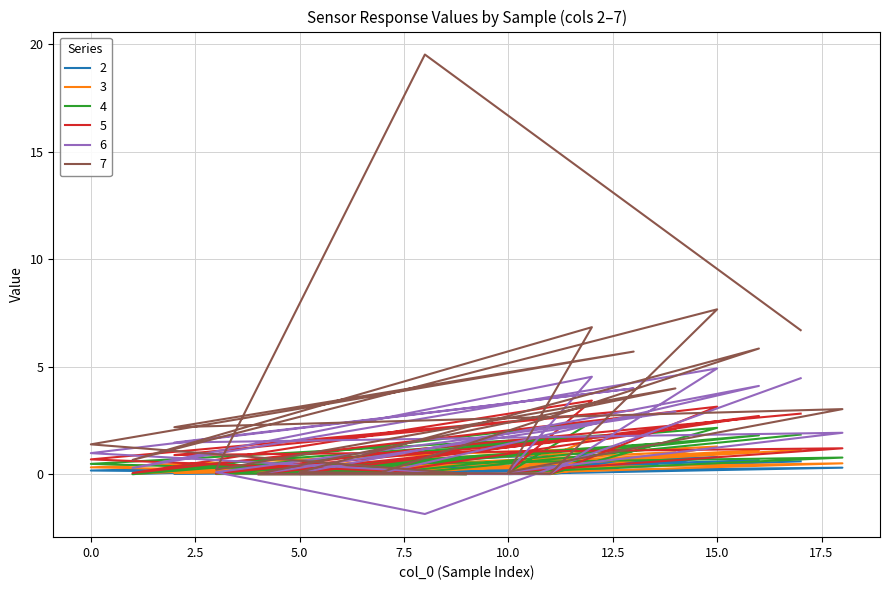

Where does the 3 series first go above 0?

7